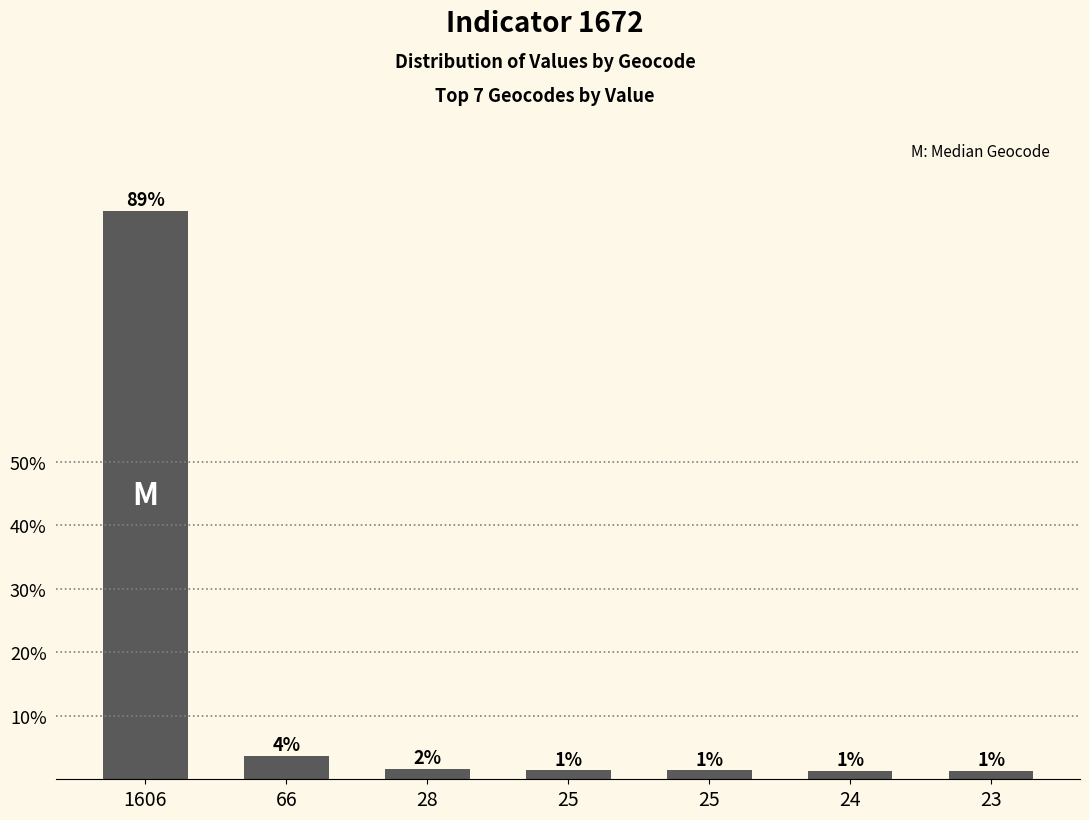

How many bars are there in total?

7